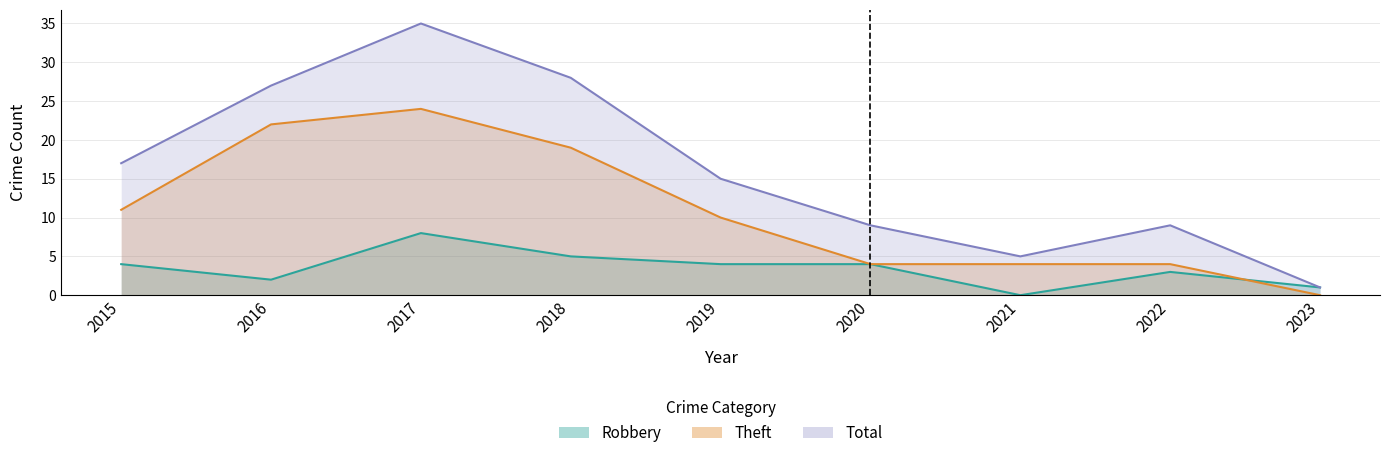

Is it true that Robbery equals 4 at 2015?

True